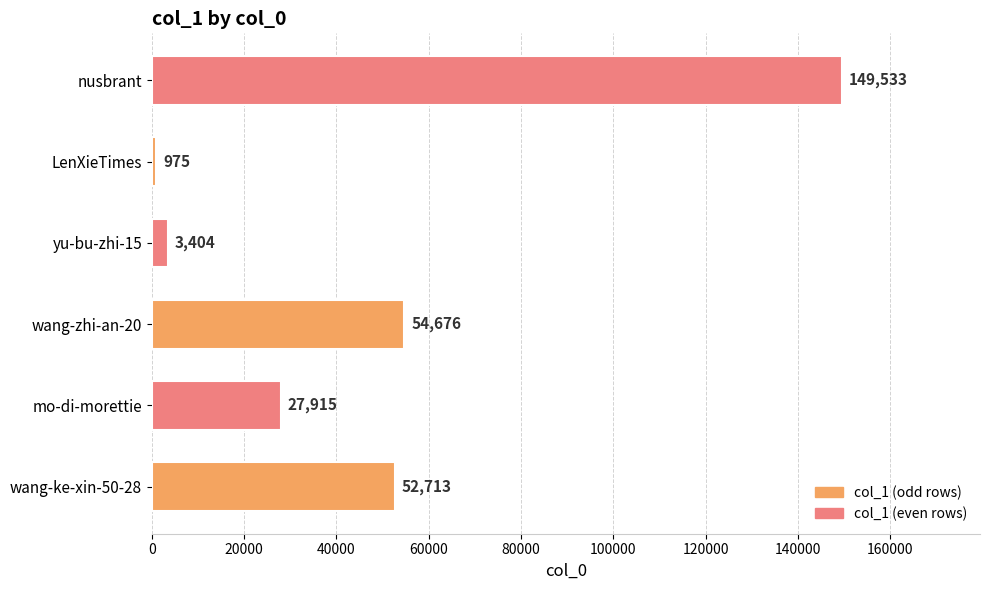

Between wang-ke-xin-50-28 and nusbrant, which is larger?

nusbrant